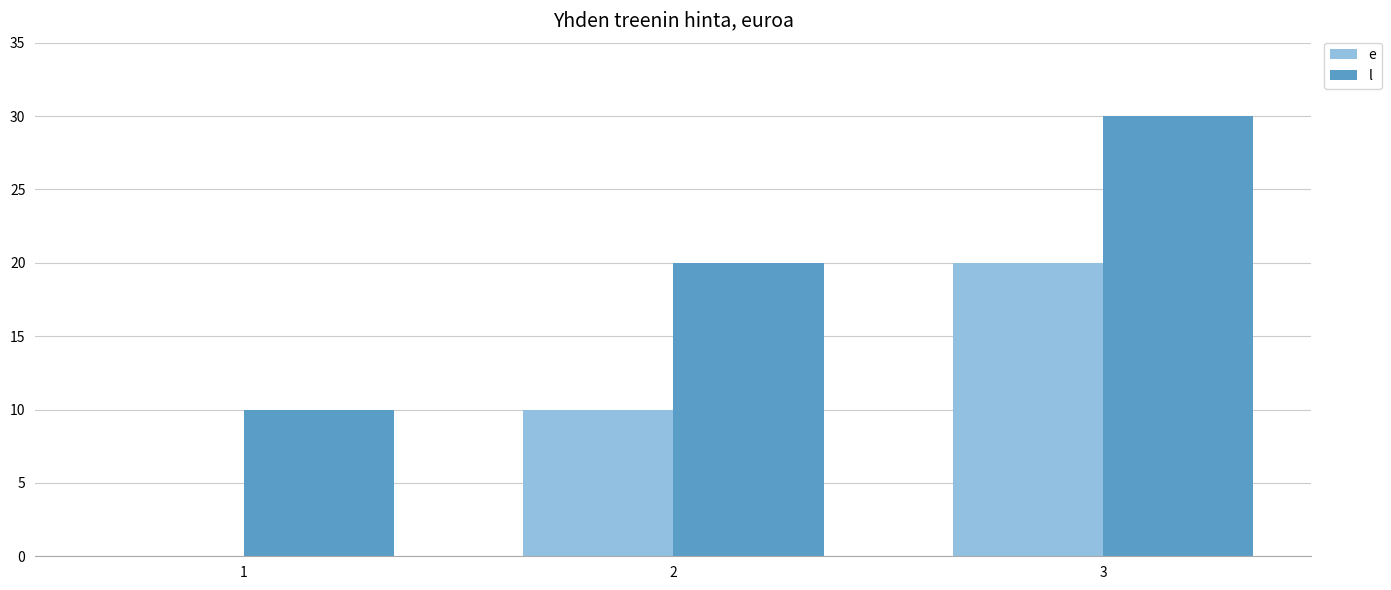

What is the average value of the e series?

10